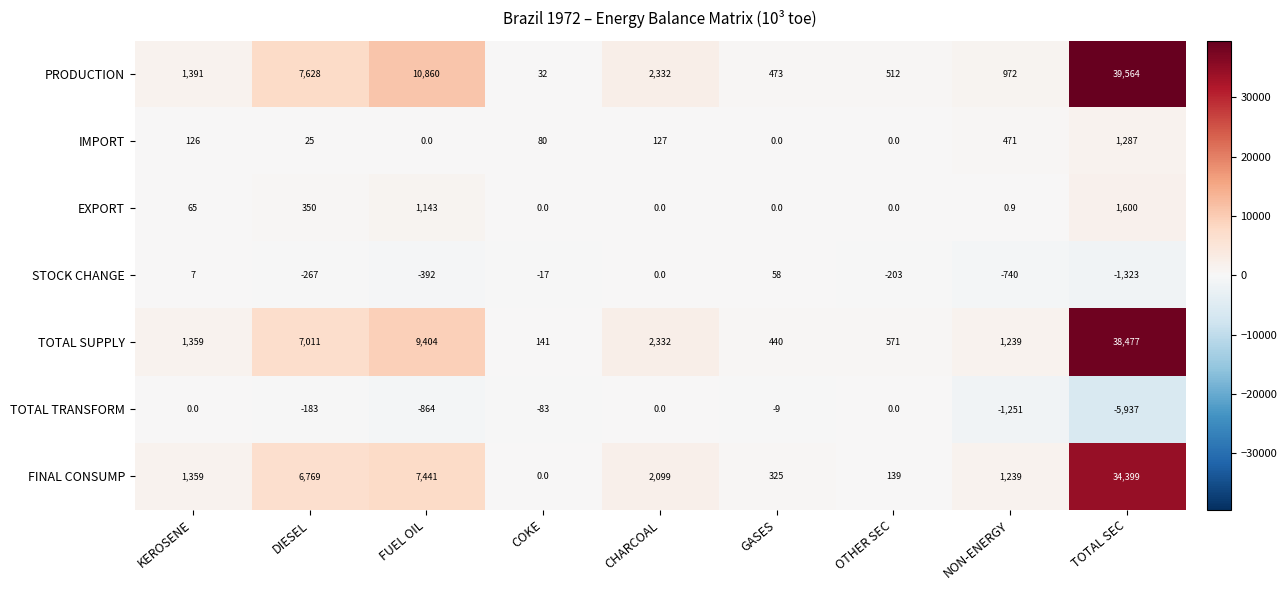

Which category has the highest value in the IMPORT series?

TOTAL SEC